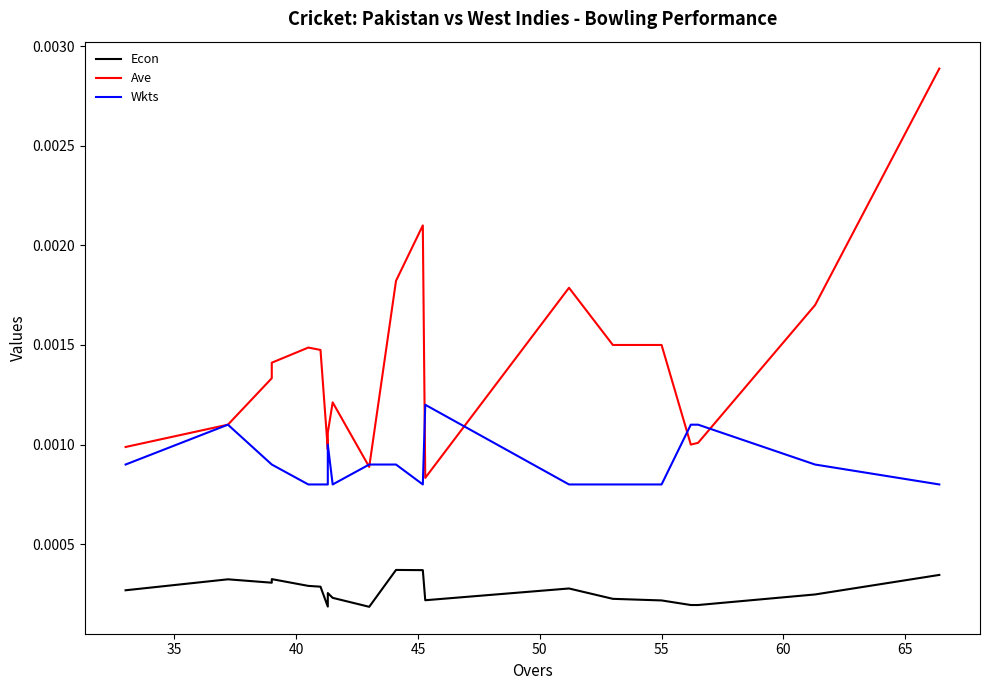

The Ave series shows 0.0 at 13. True or false?

False